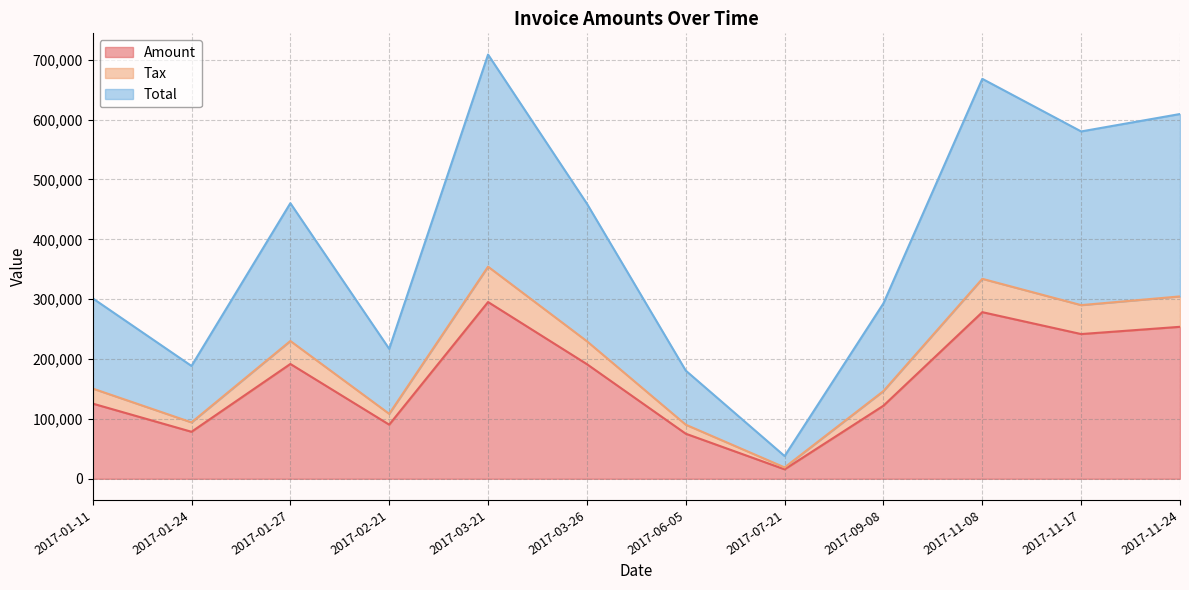

How many data points in Amount are above 191520?

5